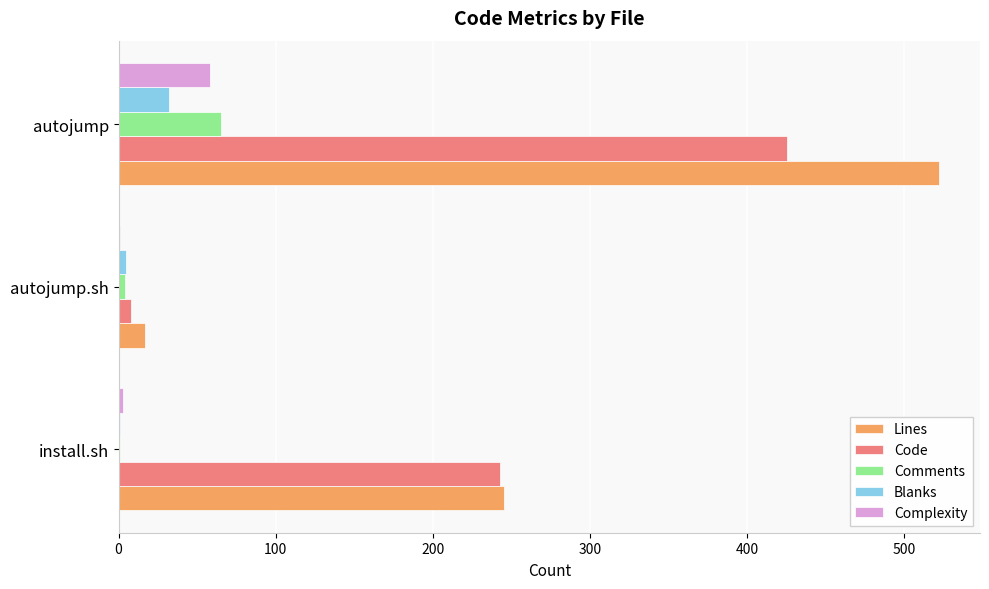

What is the sum of all Complexity values?

62